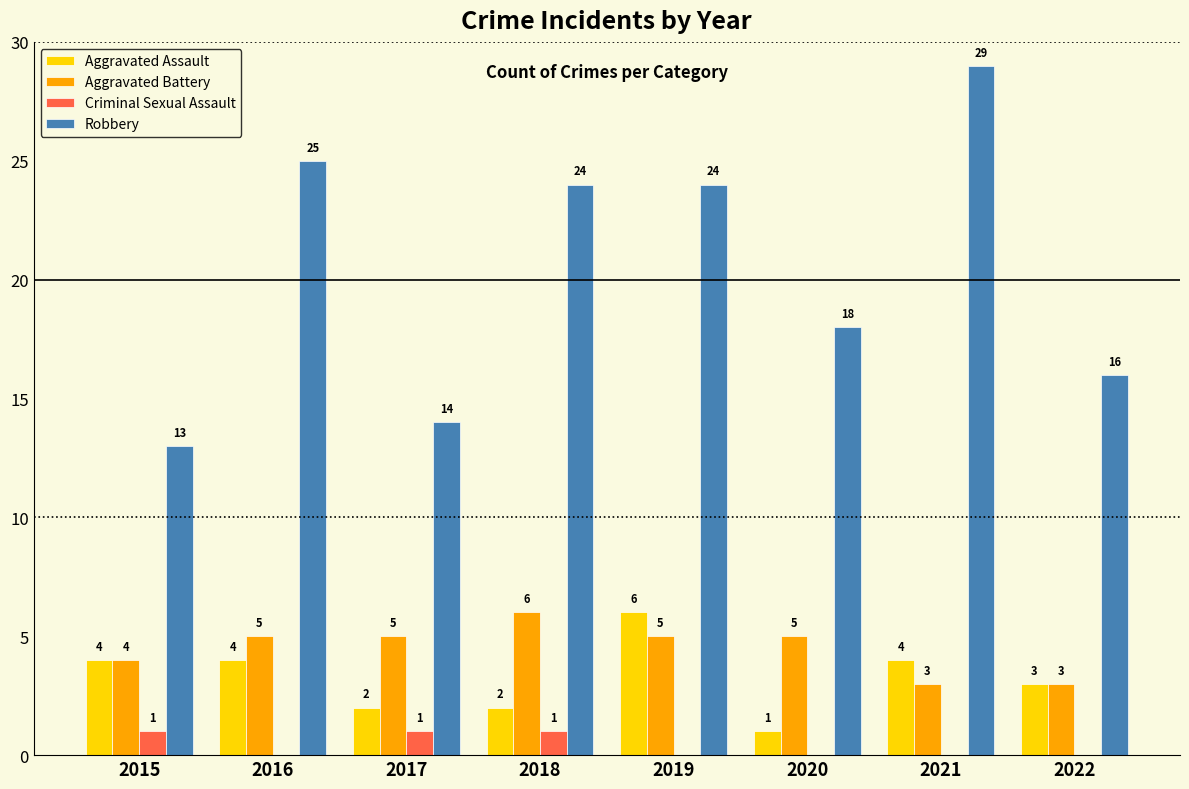

Is the value of Aggravated Battery at 2022 greater than the value of Aggravated Assault at 2018?

Yes